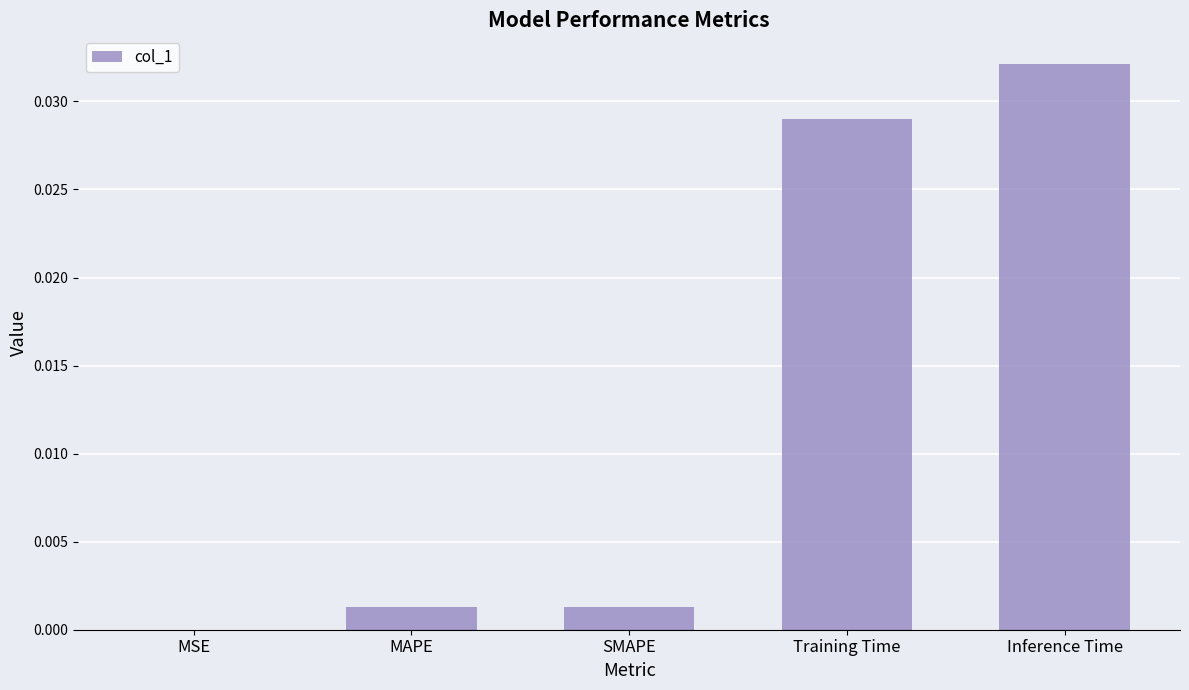

The chart shows a value of 0.0 at SMAPE. True or false?

True